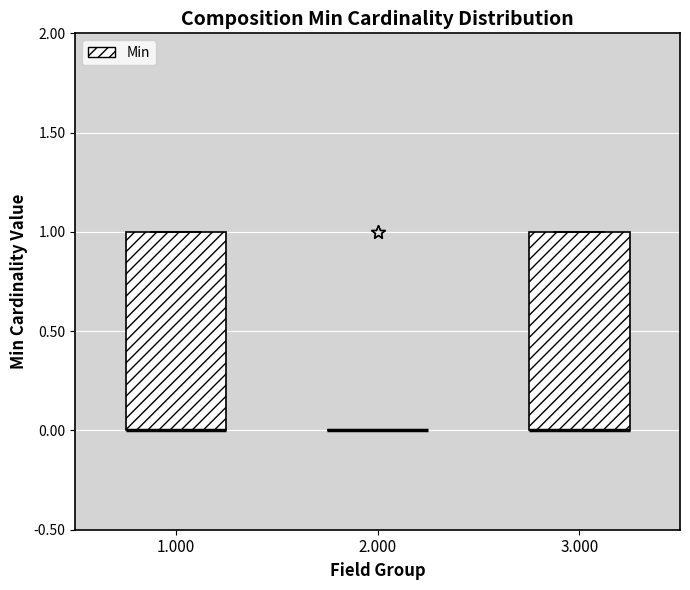

Reading left to right, transcribe this box plot: for each box, give where its median line is, the range the box spans, and where its two whiskers end, as read against the y-axis. The values are not printed on the chart, so give them approximately, as read against the axis.

1.000: median 0 (drawn on the box's lower edge), box 0 to 1, whiskers 0 to 1
2.000: box collapsed to a line at 0, whiskers 0 to 0
3.000: median 0 (drawn on the box's lower edge), box 0 to 1, whiskers 0 to 1